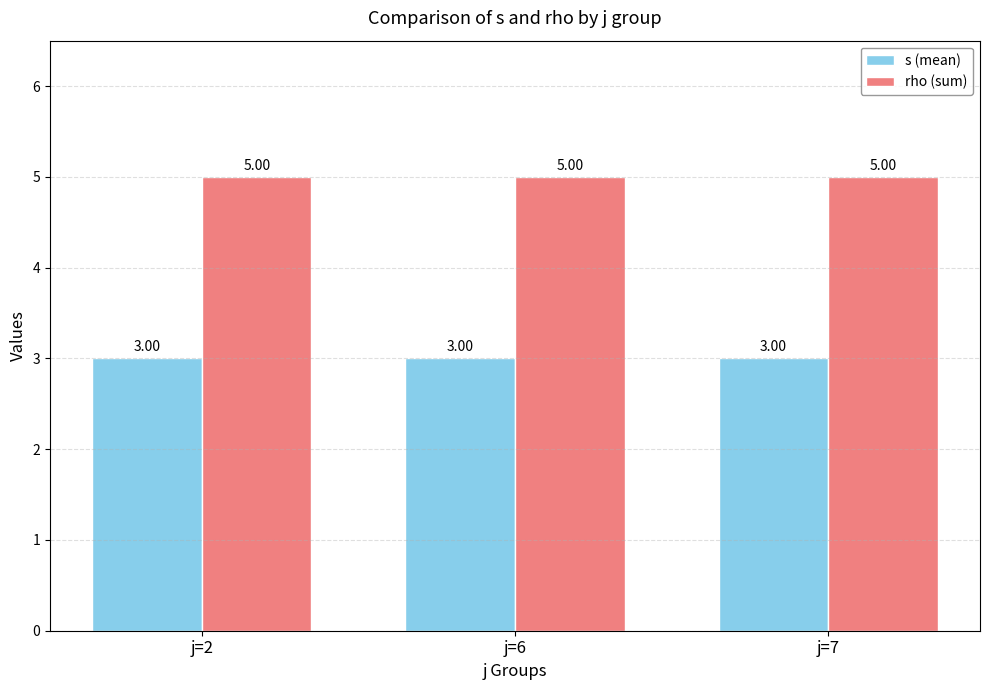

How many series are shown in this chart?

2